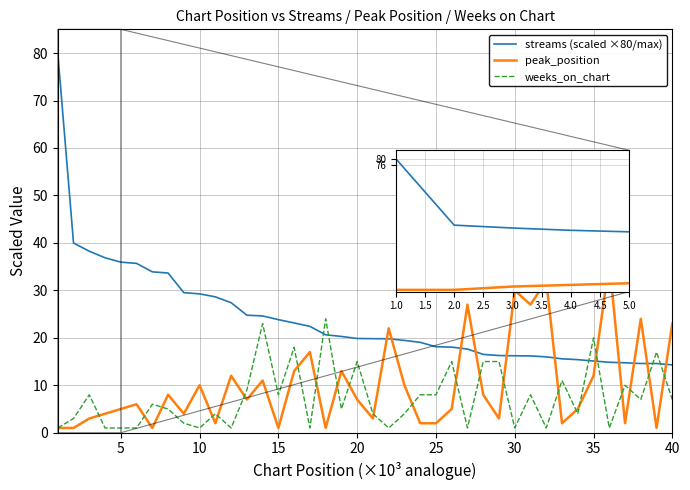

After their last crossing, which series has the higher values: peak_position or streams (scaled ×80/max)?

peak_position